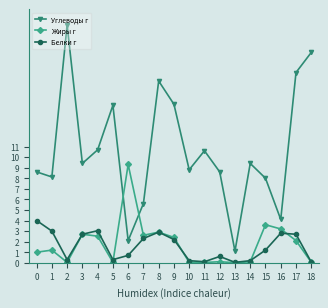

Is this an area chart (filled region under the line)?

No